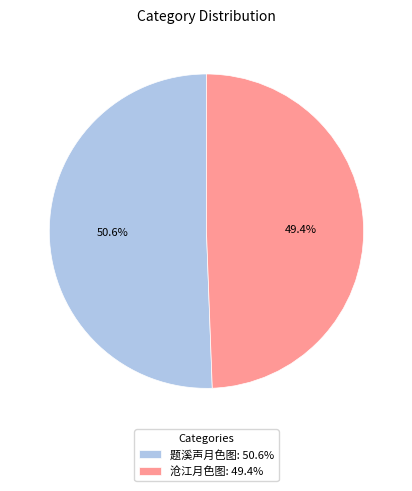

Is it true that 题溪声月色图 is 51% of the pie?

True